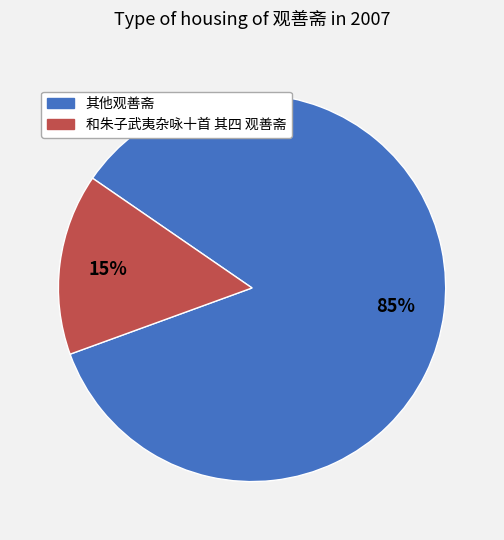

Does any single category account for the majority?

Yes